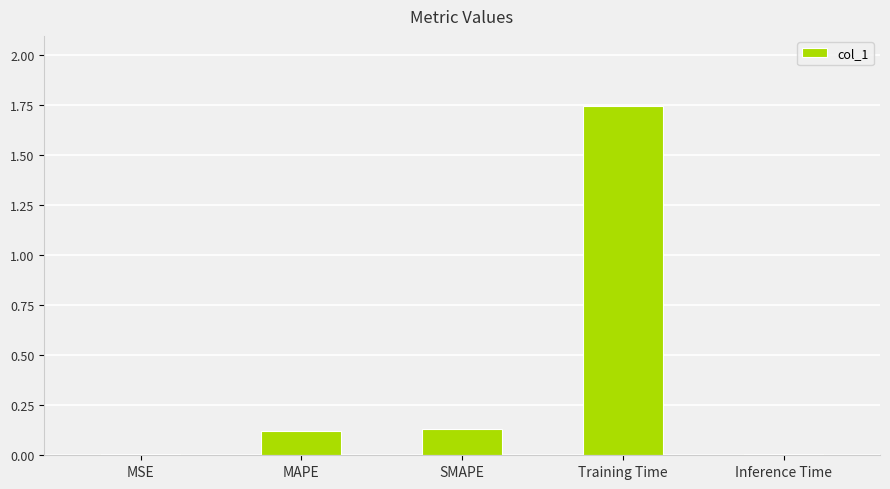

True or false: the data shows 0.0 at MSE.

True